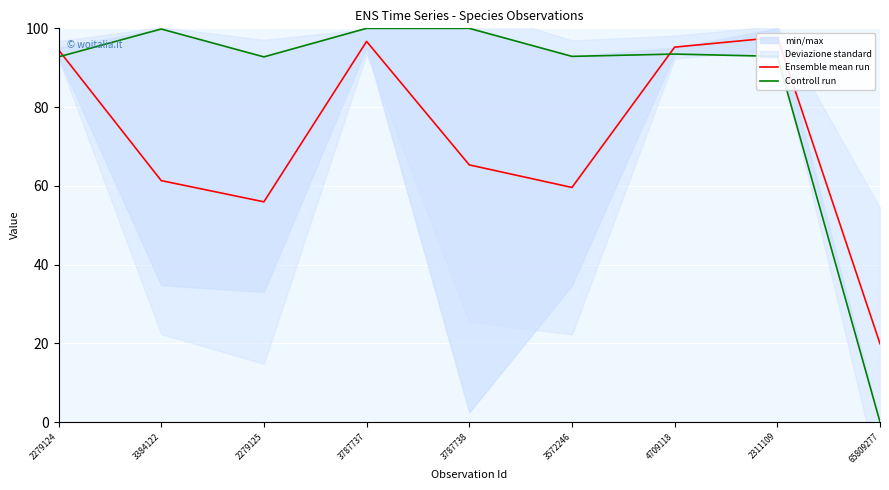

What is the difference between the maximum and second lowest values in the Controll run series?

7.3